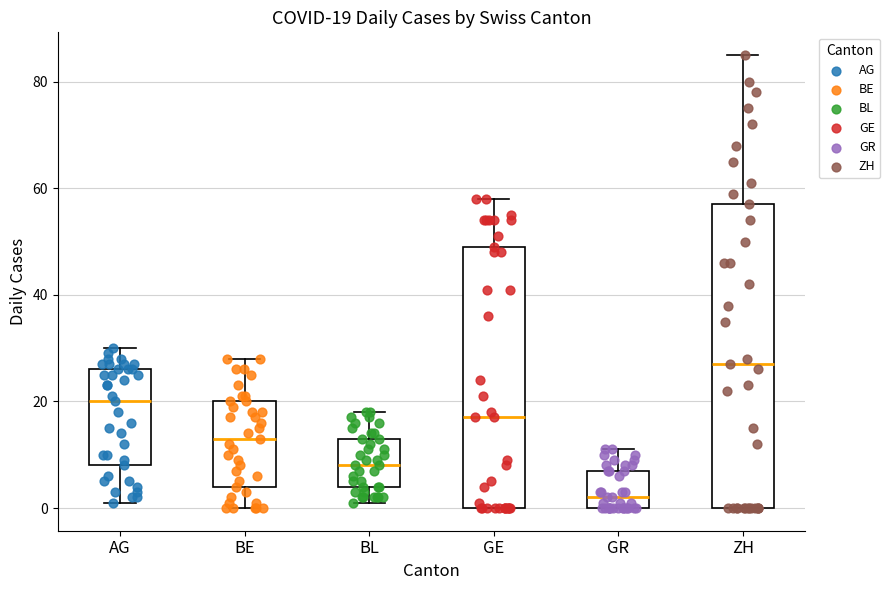

Which box is the tallest, from its lower edge to its upper edge?

ZH